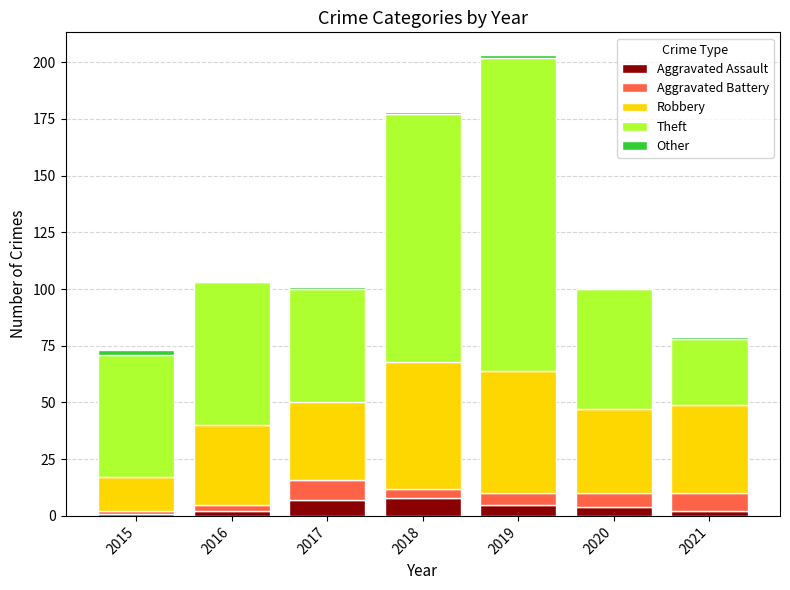

What is the maximum value for Aggravated Assault?

8